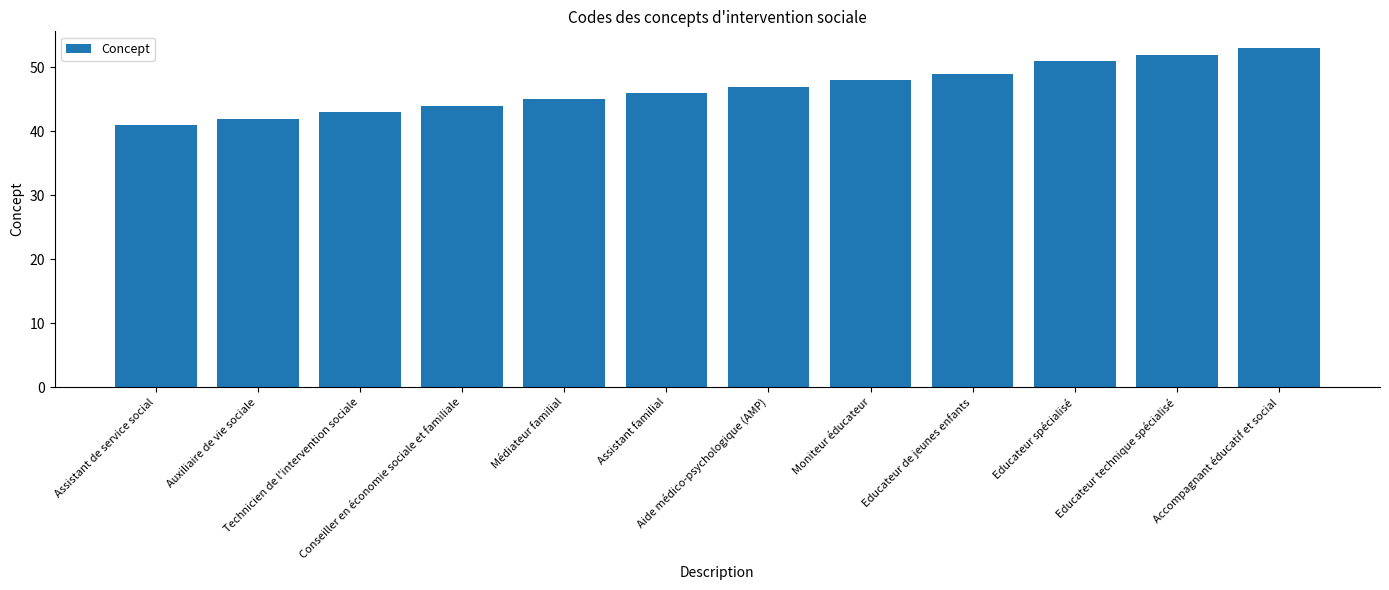

Between Assistant familial and Educateur technique spécialisé, which is larger?

Educateur technique spécialisé